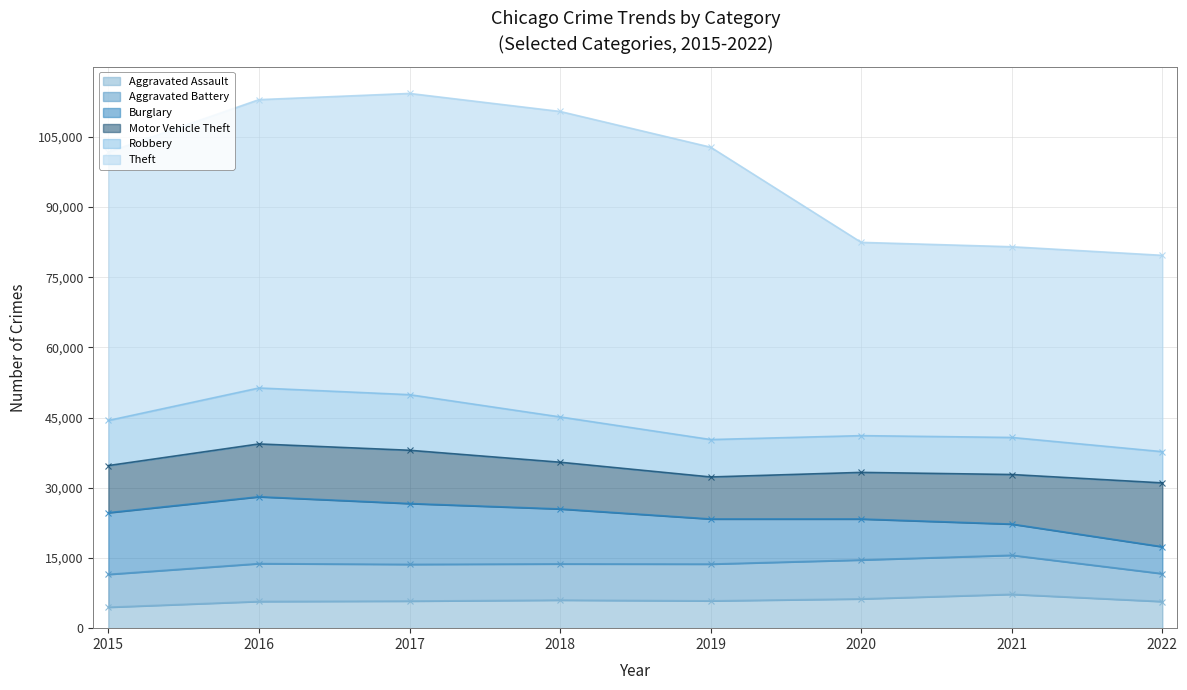

What is the value of the Burglary point at the 4th from the left?

11746